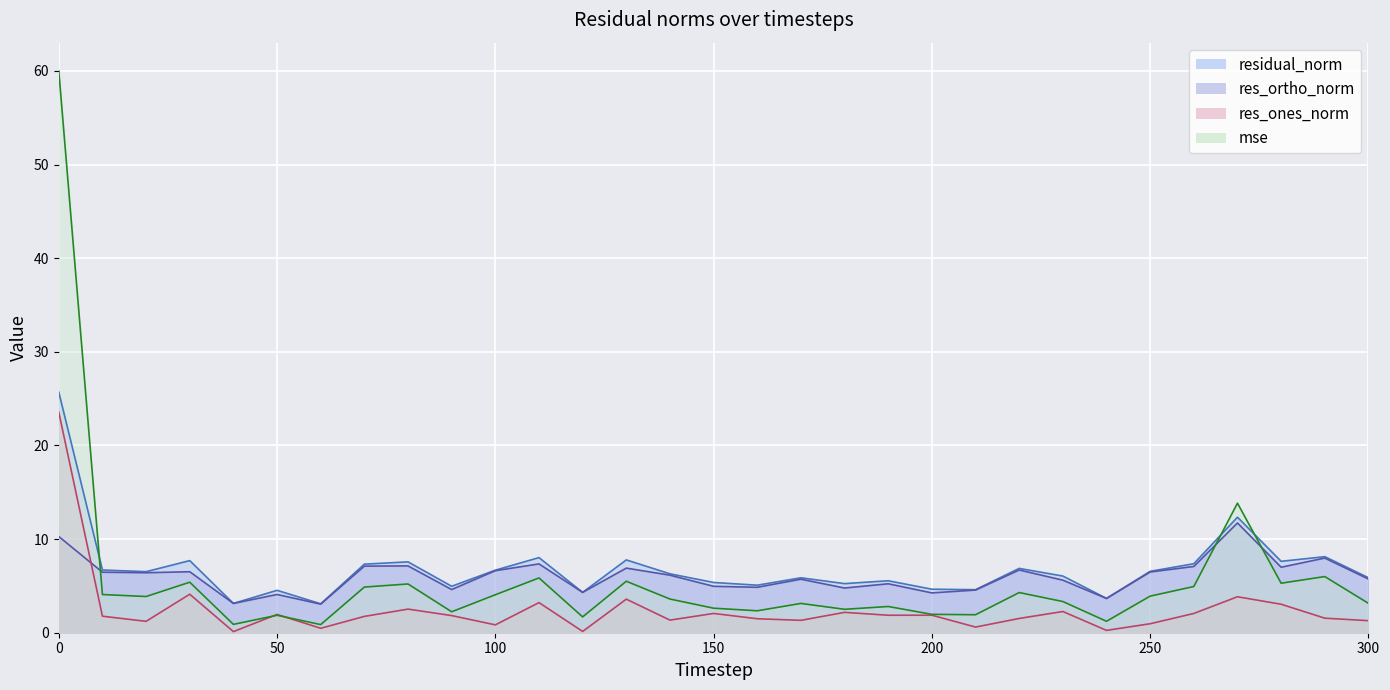

True or false: mse has more than 0 points higher than both neighbors.

True